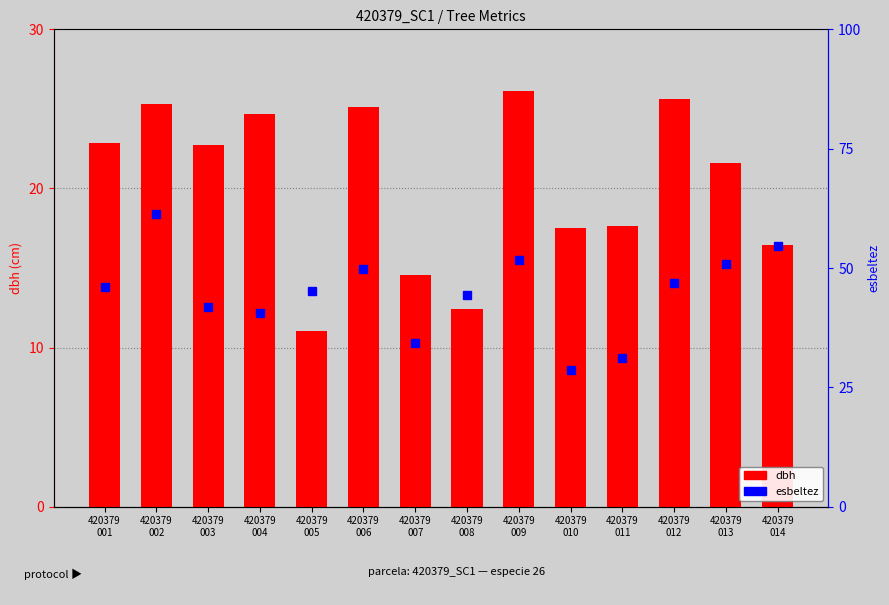

What is the difference between the values at 420379
008 and 420379
009?

13.7